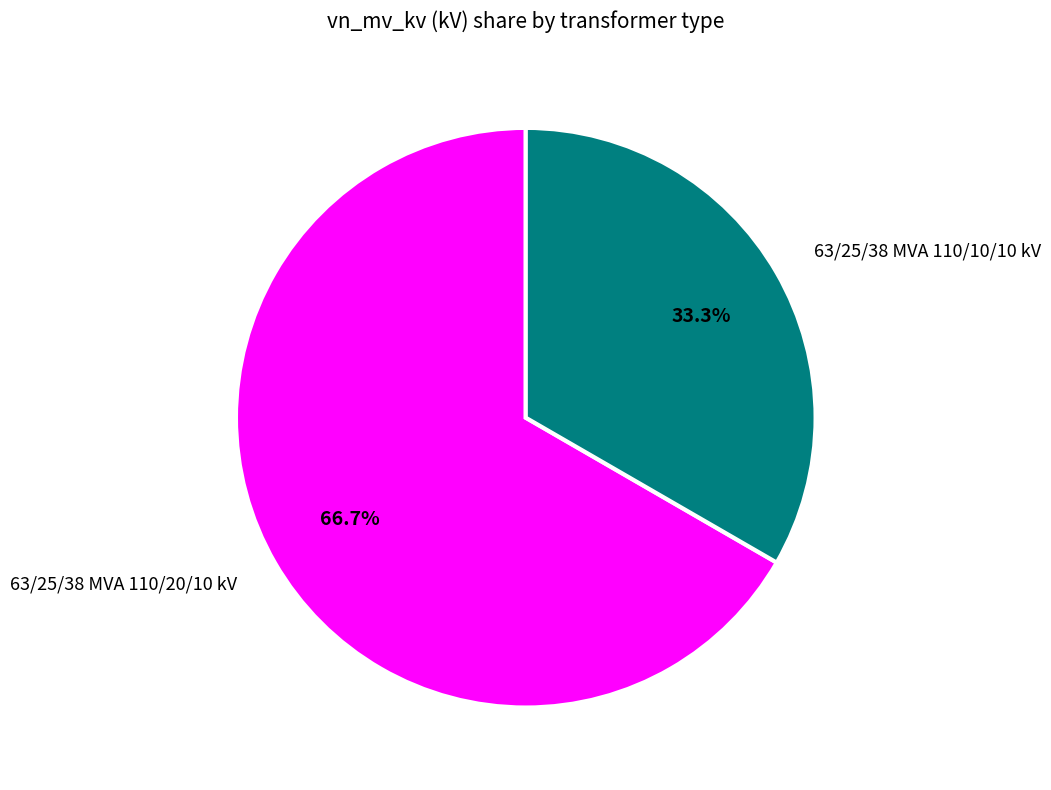

What percentage is NOT represented by 63/25/38 MVA 110/20/10 kV?

33.3%